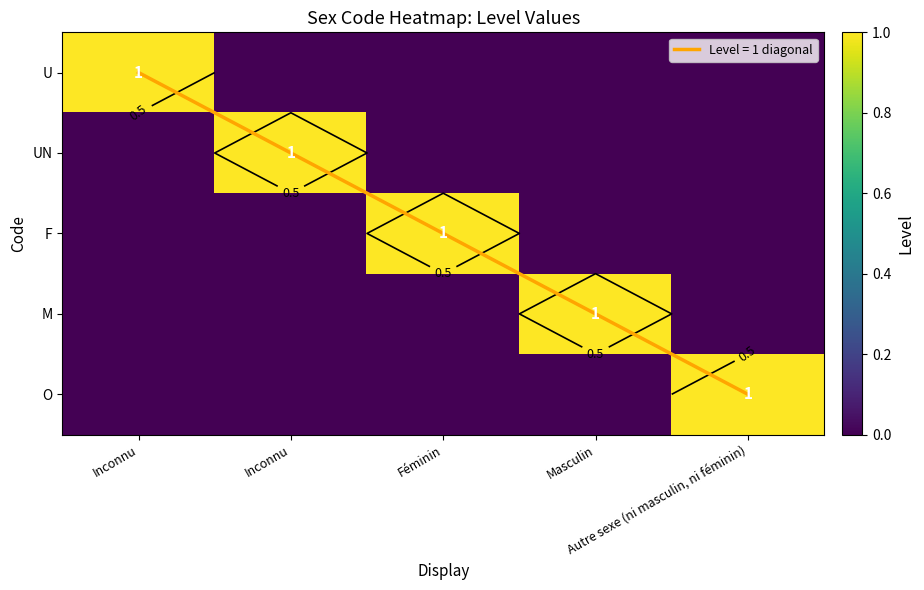

True or false: U has a value of 0 at Autre sexe (ni masculin, ni féminin).

True